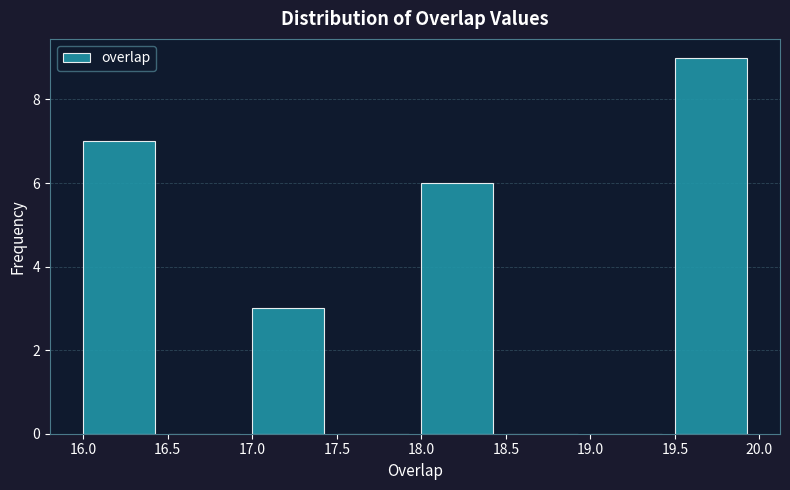

Reading left to right, list every bar in this chart as the range it spans on the x-axis followed by its height. The values are not printed on the chart, so give them approximately, as read against the axis.

16.0 to 16.5: 7
16.5 to 17.0: 0
17.0 to 17.5: 3
17.5 to 18.0: 0
18.0 to 18.5: 6
18.5 to 19.0: 0
19.0 to 19.5: 0
19.5 to 20.0: 9